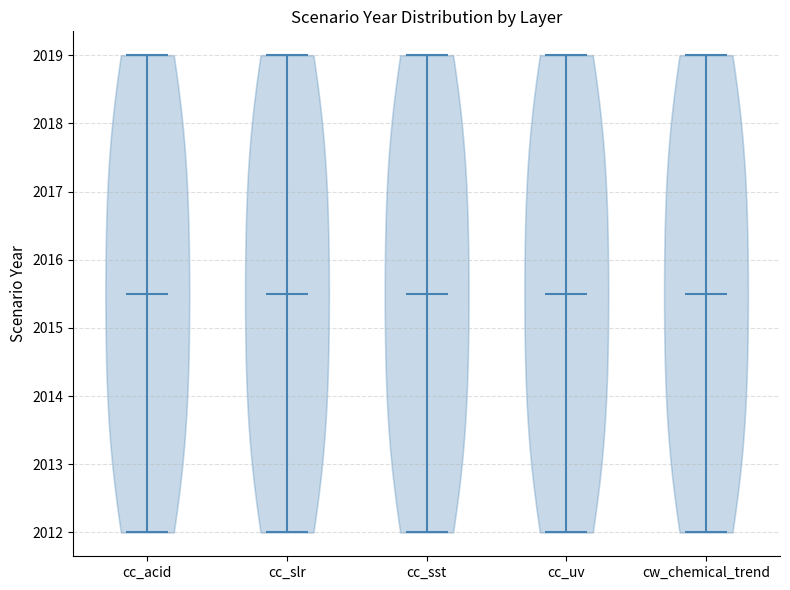

Where does the median line of the violin for cw_chemical_trend sit on the y-axis? The values are not printed on the chart, so give them approximately, as read against the axis.

2015.5